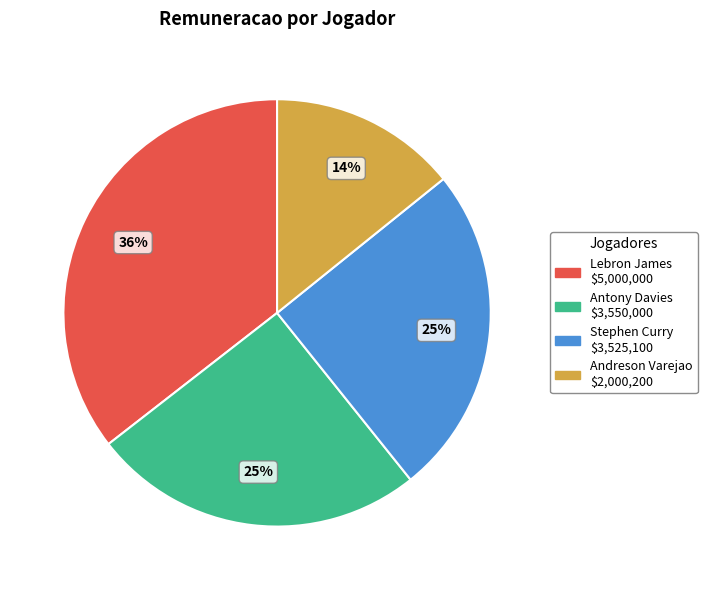

What is the ratio of the value at Andreson to the value at Antony?

0.6